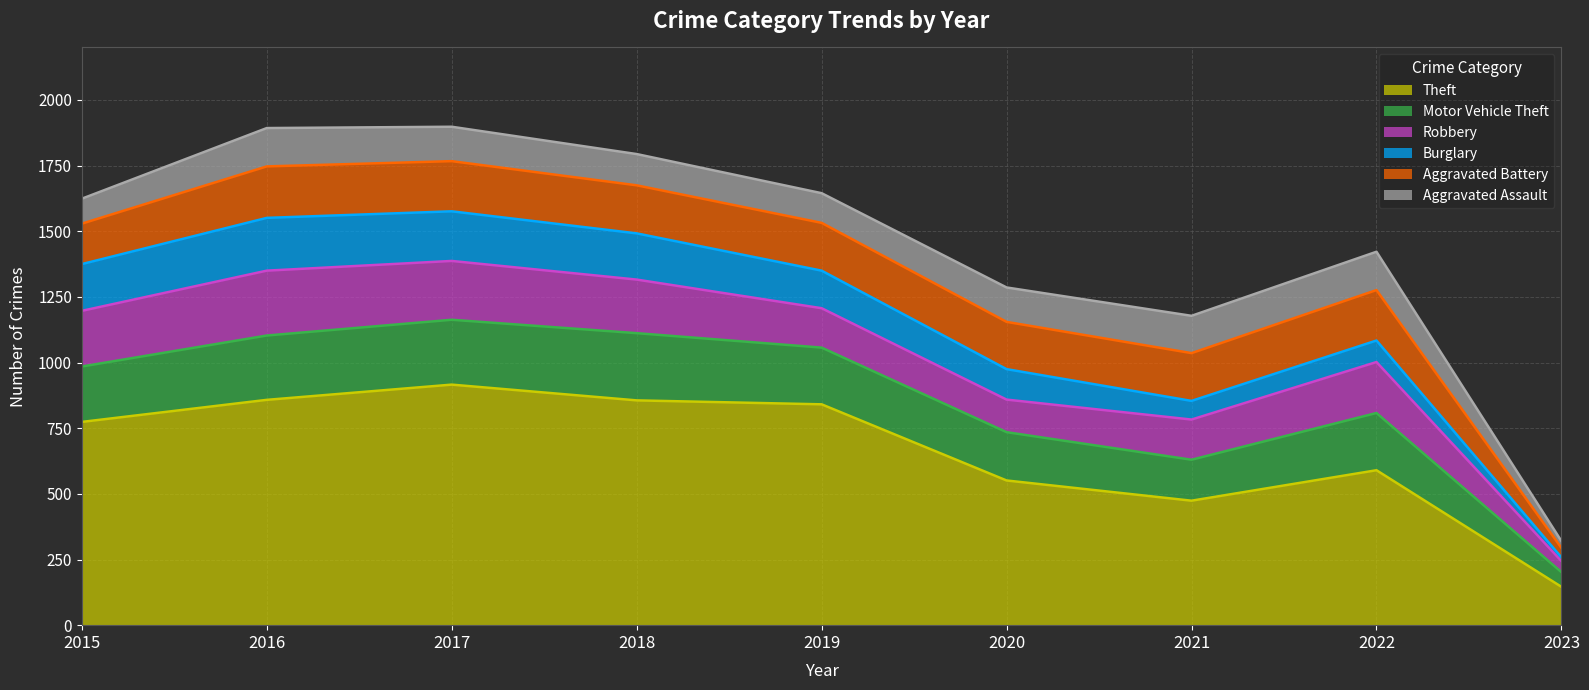

Is the value of Motor Vehicle Theft at 2023 greater than the value of Robbery at 2016?

No